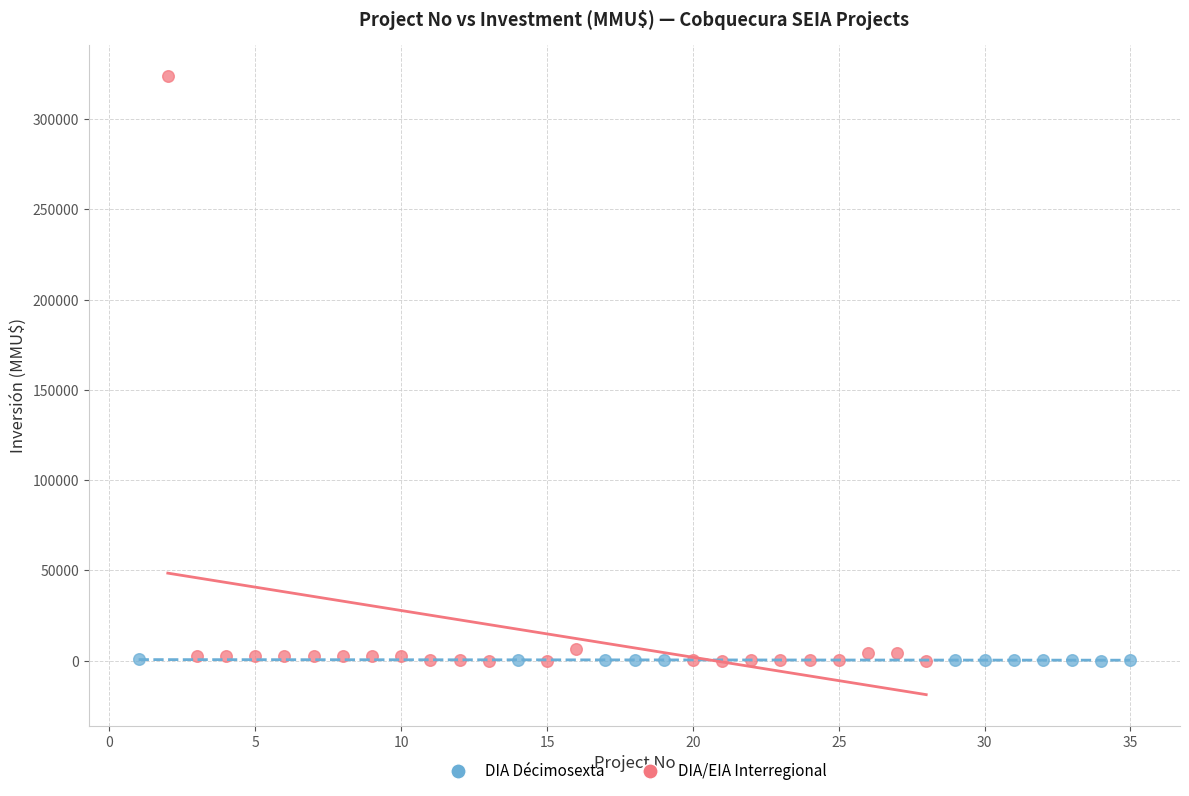

What are all the series names shown in the legend?

DIA Décimosexta, DIA/EIA Interregional